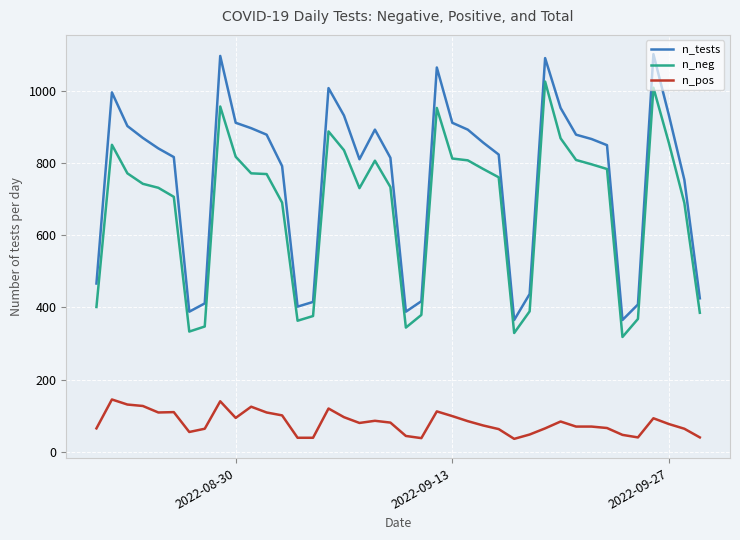

Rank the series by their maximum value, from lowest to highest.

n_pos, n_neg, n_tests